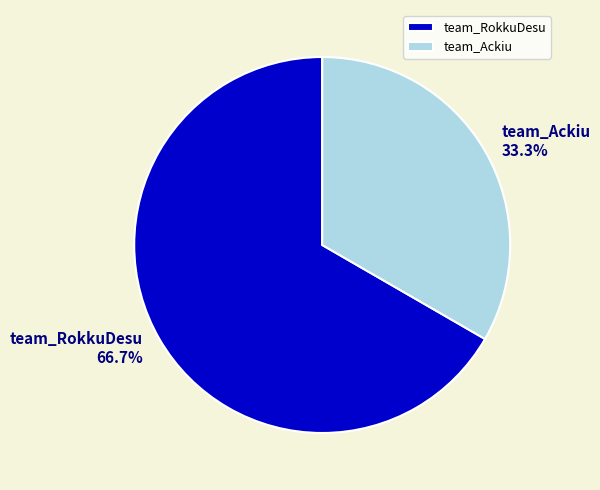

Between team_RokkuDesu and team_Ackiu, which is larger?

team_RokkuDesu